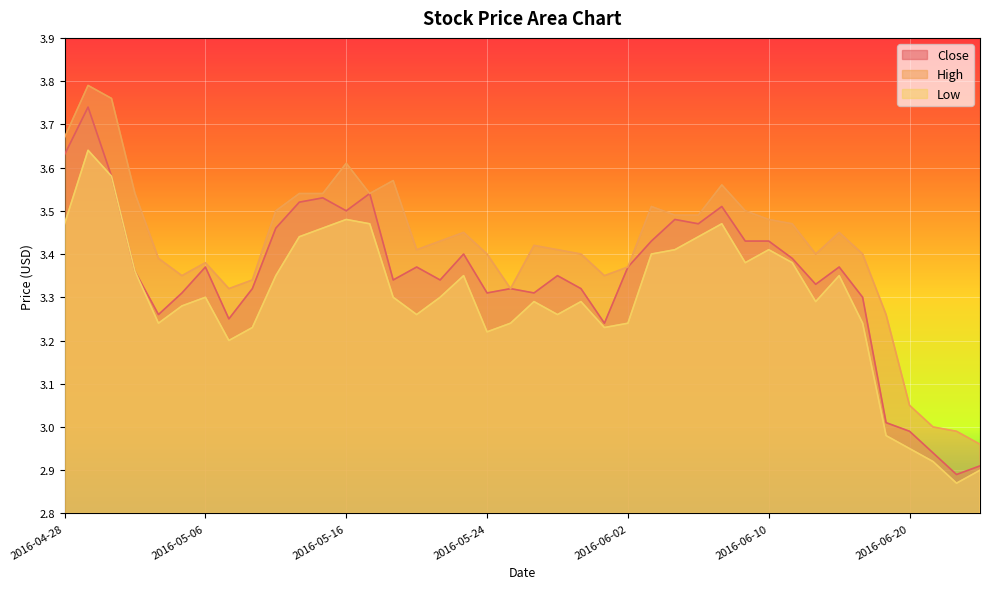

Reading left to right, what are all the values shown in this chart?

Close: 3.6	3.7	3.6	3.4	3.3	3.3	3.4	3.2	3.3	3.5	3.5	3.5	3.5	3.5	3.3	3.4	3.3	3.4	3.3	3.3	3.3	3.4	3.3	3.2	3.4	3.4	3.5	3.5	3.5	3.4	3.4	3.4	3.3	3.4	3.3	3.0	3.0	2.9	2.9	2.9
High: 3.7	3.8	3.8	3.5	3.4	3.4	3.4	3.3	3.3	3.5	3.5	3.5	3.6	3.5	3.6	3.4	3.4	3.5	3.4	3.3	3.4	3.4	3.4	3.4	3.4	3.5	3.5	3.5	3.6	3.5	3.5	3.5	3.4	3.5	3.4	3.3	3.0	3.0	3.0	3.0
Low: 3.5	3.6	3.6	3.4	3.2	3.3	3.3	3.2	3.2	3.4	3.4	3.5	3.5	3.5	3.3	3.3	3.3	3.4	3.2	3.2	3.3	3.3	3.3	3.2	3.2	3.4	3.4	3.4	3.5	3.4	3.4	3.4	3.3	3.4	3.2	3.0	3.0	2.9	2.9	2.9